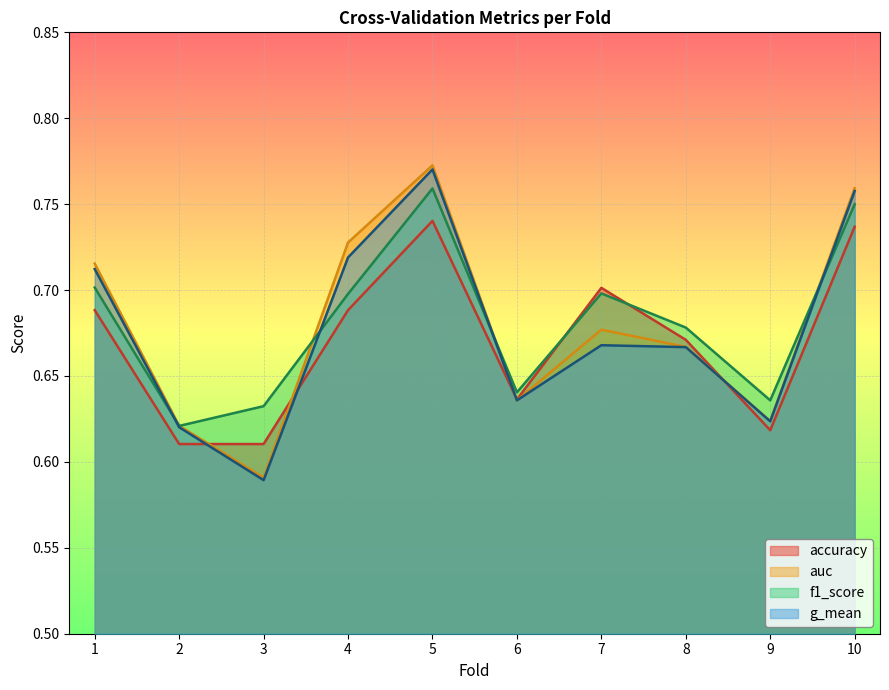

What is the average value of the g_mean series?

0.7